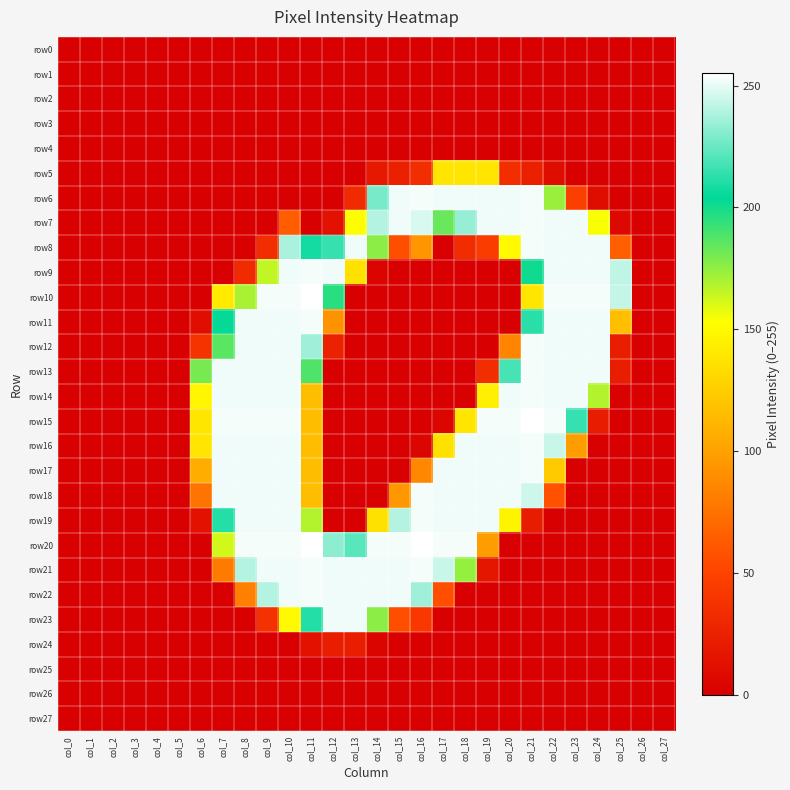

At col_18, list the series in order from smallest to largest.

row0, row1, row2, row3, row4, row9, row10, row11, row12, row13, row14, row22, row23, row24, row25, row26, row27, row8, row5, row15, row21, row7, row6, row16, row17, row18, row19, row20